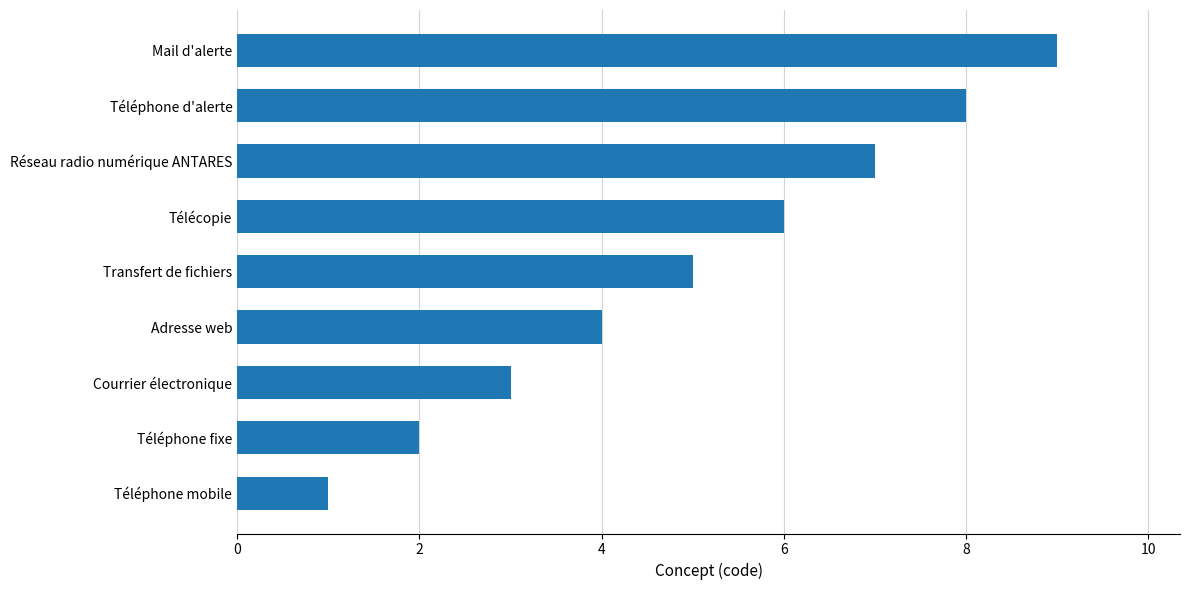

Reading bottom to top, transcribe all the data shown in this chart.

Téléphone mobile=1	Téléphone fixe=2	Courrier électronique=3	Adresse web=4	Transfert de fichiers=5	Télécopie=6	Réseau radio numérique ANTARES=7	Téléphone d'alerte=8	Mail d'alerte=9